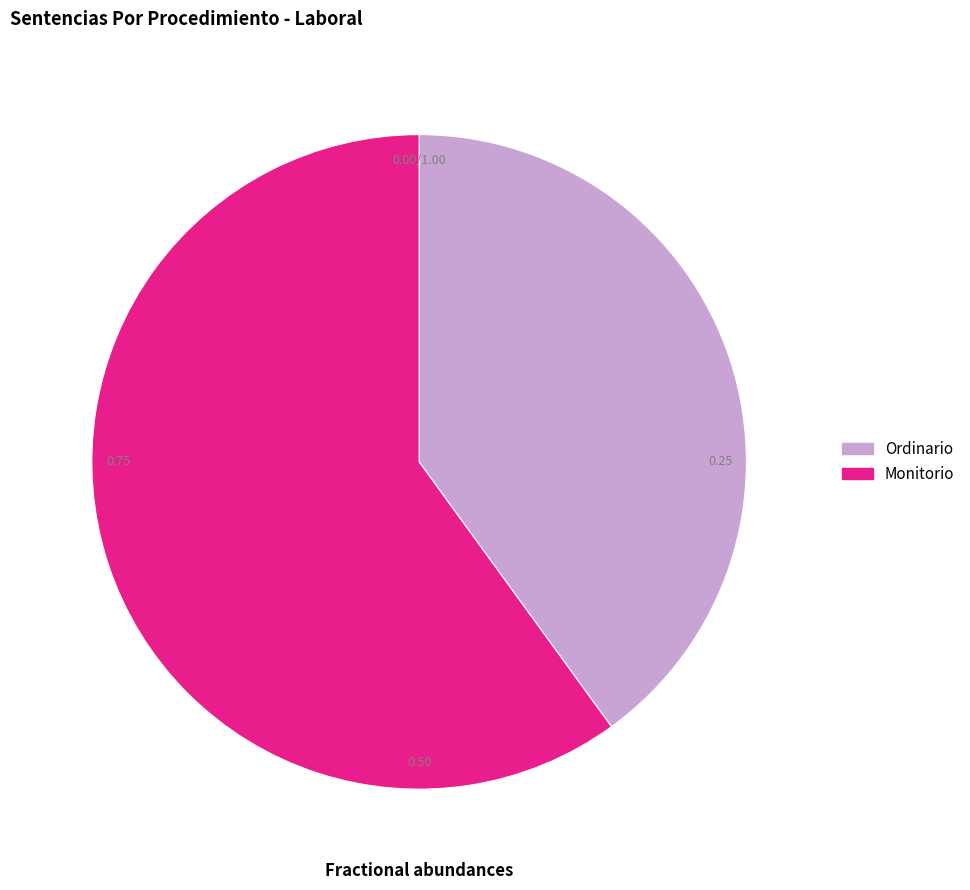

Rank the categories by value from lowest to highest.

Ordinario, Monitorio